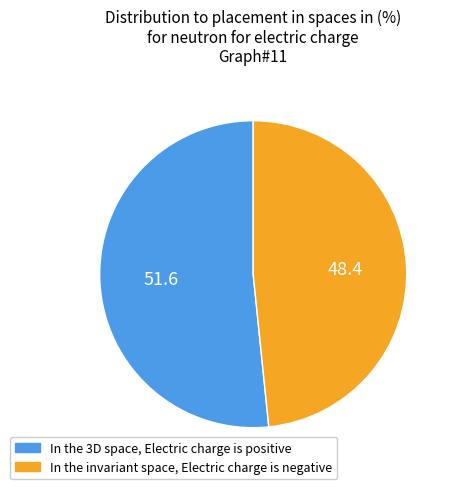

Is there a majority slice in this chart?

Yes